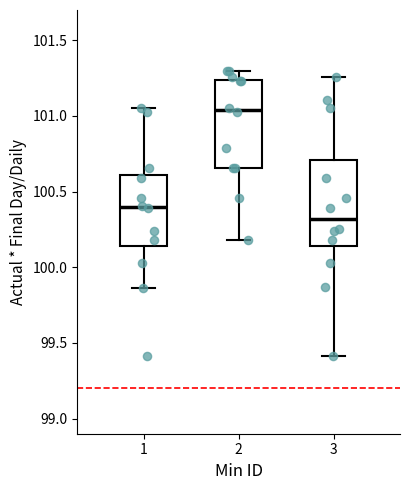

Which box's median line is the lowest?

3